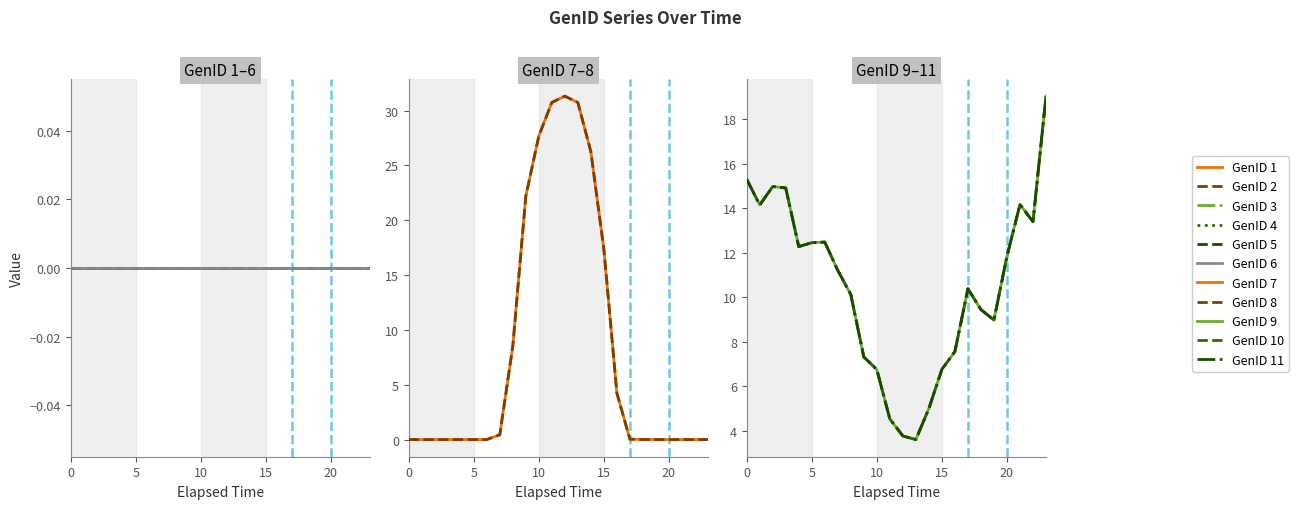

What is the sum of all GenID 10 values?

250.4